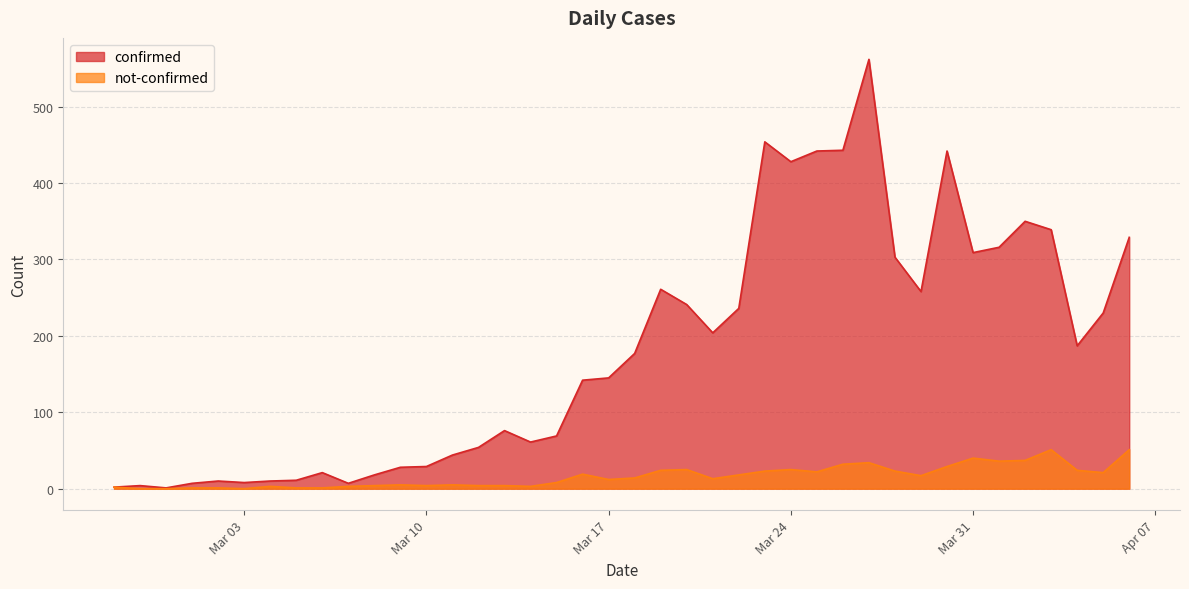

True or false: confirmed and not-confirmed cross at least once.

False